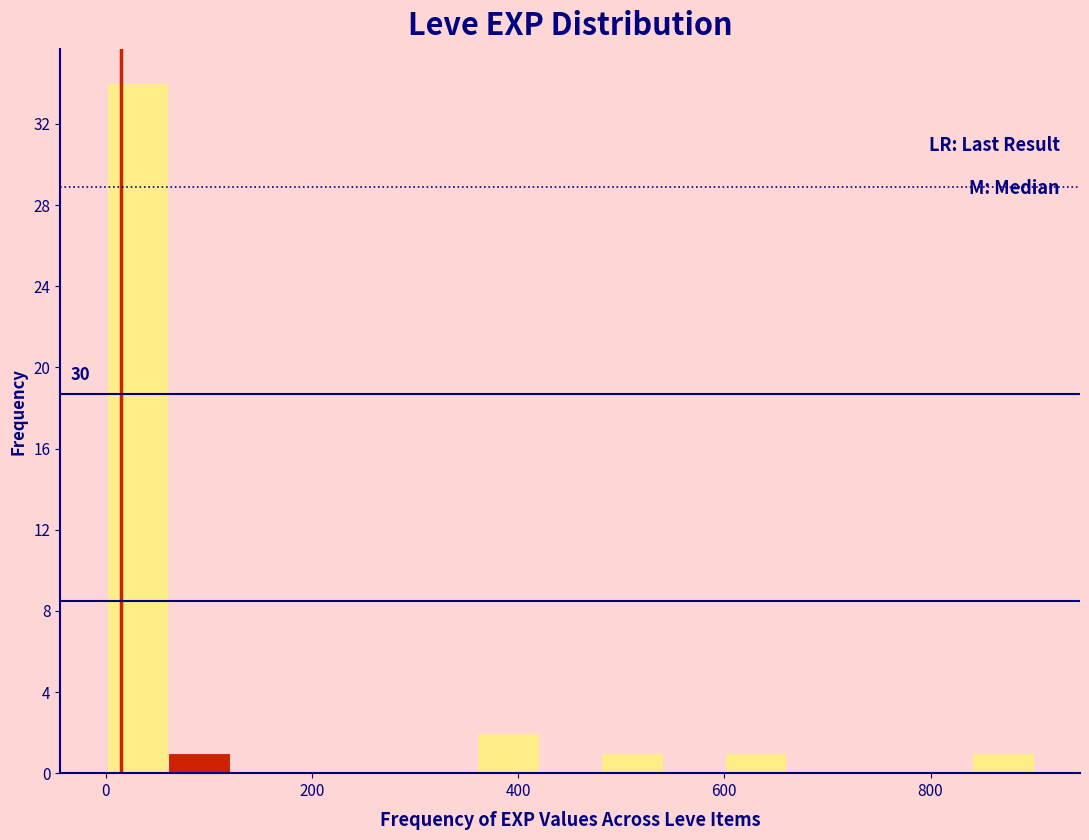

Read against the x-axis, roughly where is the centre of the tallest bar?

40